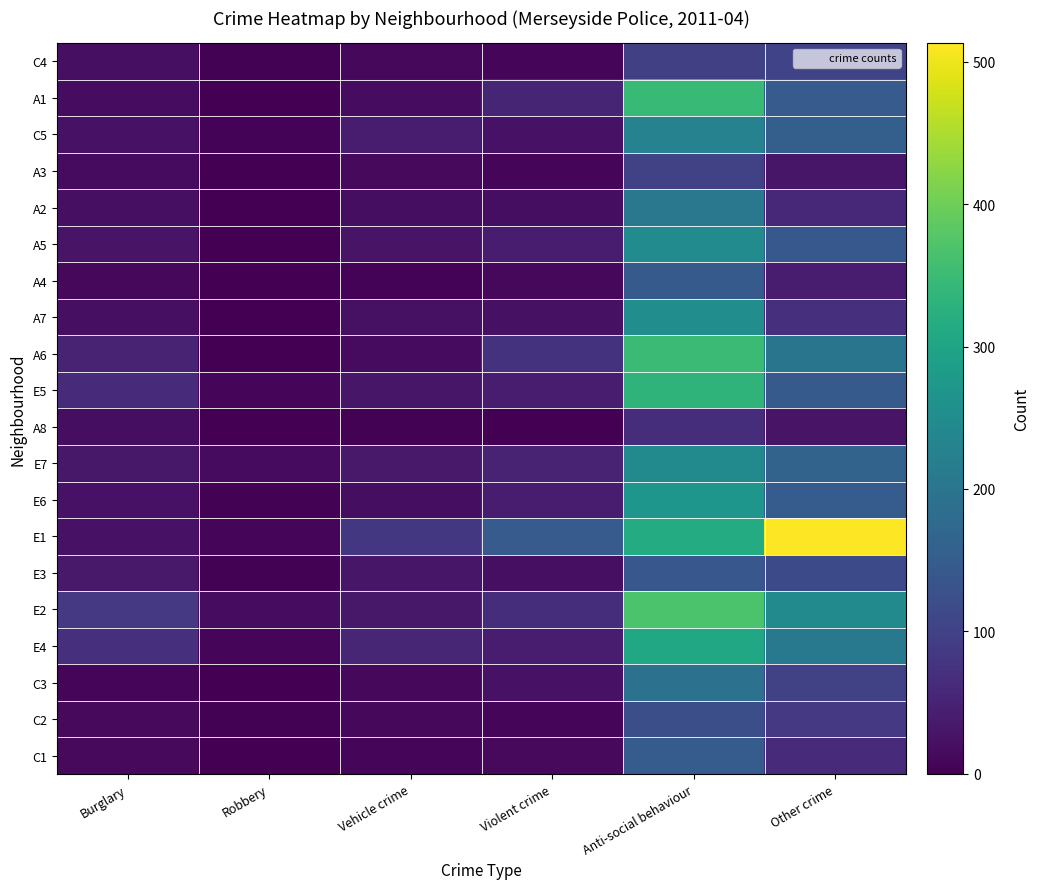

Reading left to right, transcribe all the data shown in this chart.

C4: Burglary=21	Robbery=4	Vehicle crime=11	Violent crime=10	Anti-social behaviour=98	Other crime=103
A1: Burglary=18	Robbery=0	Vehicle crime=18	Violent crime=53	Anti-social behaviour=346	Other crime=148
C5: Burglary=25	Robbery=6	Vehicle crime=41	Violent crime=26	Anti-social behaviour=227	Other crime=156
A3: Burglary=15	Robbery=0	Vehicle crime=13	Violent crime=9	Anti-social behaviour=100	Other crime=32
A2: Burglary=21	Robbery=0	Vehicle crime=20	Violent crime=19	Anti-social behaviour=205	Other crime=60
A5: Burglary=28	Robbery=1	Vehicle crime=28	Violent crime=40	Anti-social behaviour=248	Other crime=141
A4: Burglary=12	Robbery=0	Vehicle crime=5	Violent crime=11	Anti-social behaviour=145	Other crime=39
A7: Burglary=21	Robbery=0	Vehicle crime=23	Violent crime=23	Anti-social behaviour=252	Other crime=72
A6: Burglary=52	Robbery=2	Vehicle crime=15	Violent crime=76	Anti-social behaviour=350	Other crime=199
E5: Burglary=64	Robbery=10	Vehicle crime=31	Violent crime=40	Anti-social behaviour=333	Other crime=145
A8: Burglary=19	Robbery=0	Vehicle crime=3	Violent crime=2	Anti-social behaviour=68	Other crime=28
E7: Burglary=33	Robbery=16	Vehicle crime=35	Violent crime=51	Anti-social behaviour=243	Other crime=163
E6: Burglary=25	Robbery=4	Vehicle crime=20	Violent crime=42	Anti-social behaviour=269	Other crime=149
E1: Burglary=25	Robbery=9	Vehicle crime=83	Violent crime=147	Anti-social behaviour=316	Other crime=513
E3: Burglary=35	Robbery=4	Vehicle crime=31	Violent crime=22	Anti-social behaviour=140	Other crime=115
E2: Burglary=86	Robbery=17	Vehicle crime=34	Violent crime=67	Anti-social behaviour=367	Other crime=244
E4: Burglary=69	Robbery=7	Vehicle crime=55	Violent crime=42	Anti-social behaviour=308	Other crime=208
C3: Burglary=7	Robbery=2	Vehicle crime=11	Violent crime=25	Anti-social behaviour=194	Other crime=101
C2: Burglary=13	Robbery=3	Vehicle crime=12	Violent crime=10	Anti-social behaviour=123	Other crime=85
C1: Burglary=14	Robbery=1	Vehicle crime=7	Violent crime=13	Anti-social behaviour=150	Other crime=62